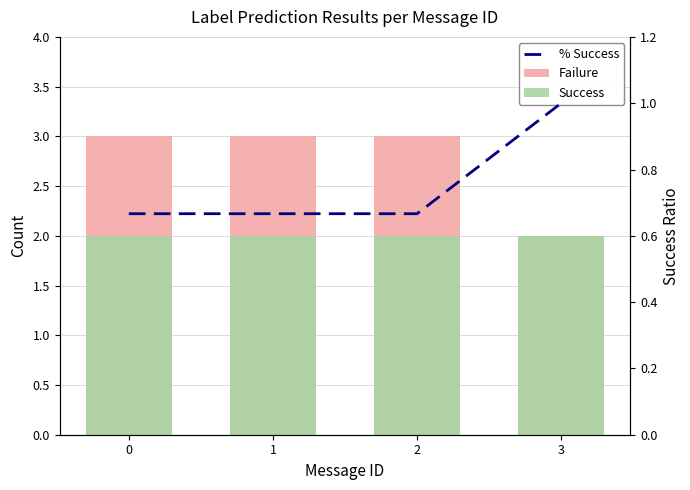

Which series has the largest total across all categories?

Failure